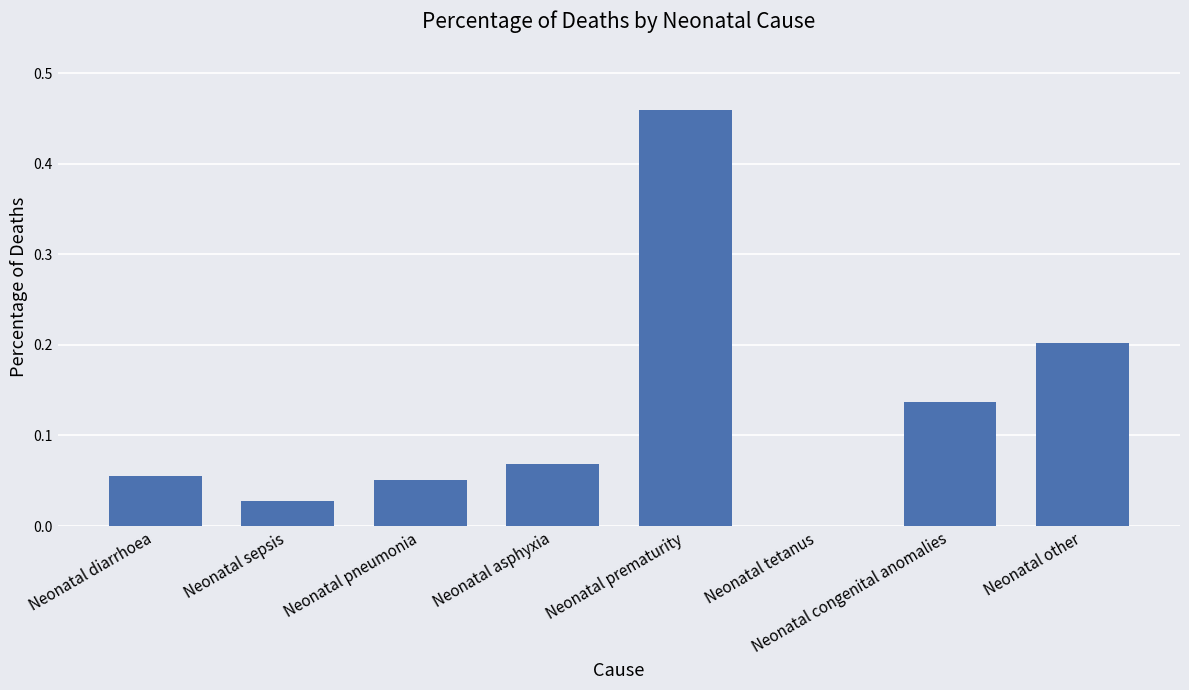

Which category has the highest value across all series?

Neonatal prematurity